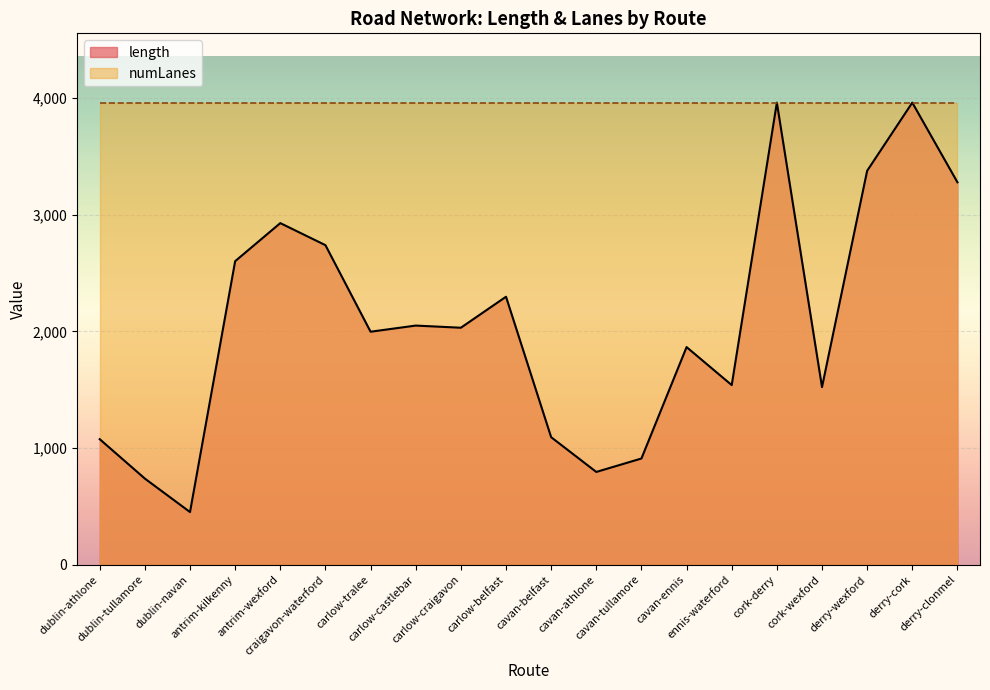

What is the value of the 1st point from the left?

1075.7